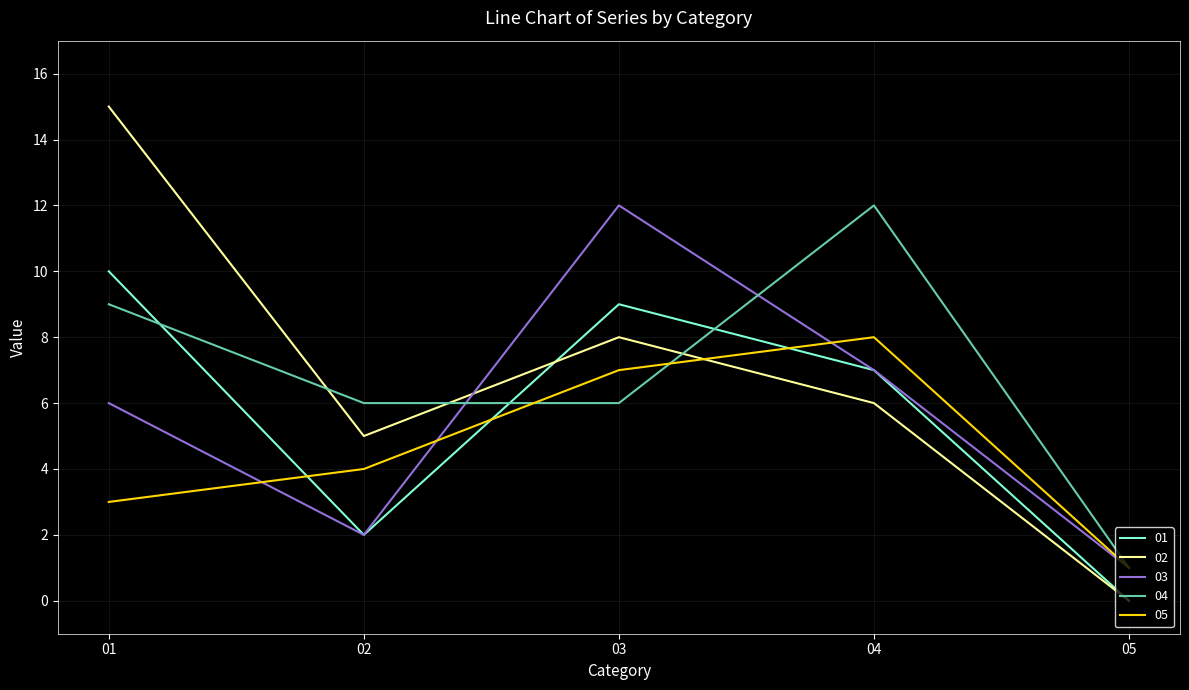

At which label does 04 reach its minimum?

05